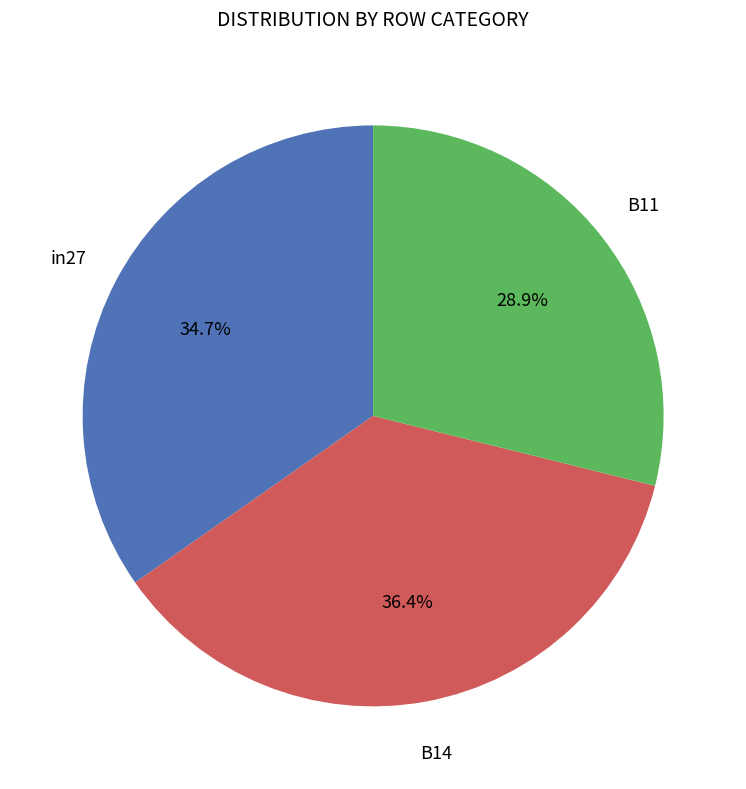

Rank the categories by value from highest to lowest.

B14, in27, B11